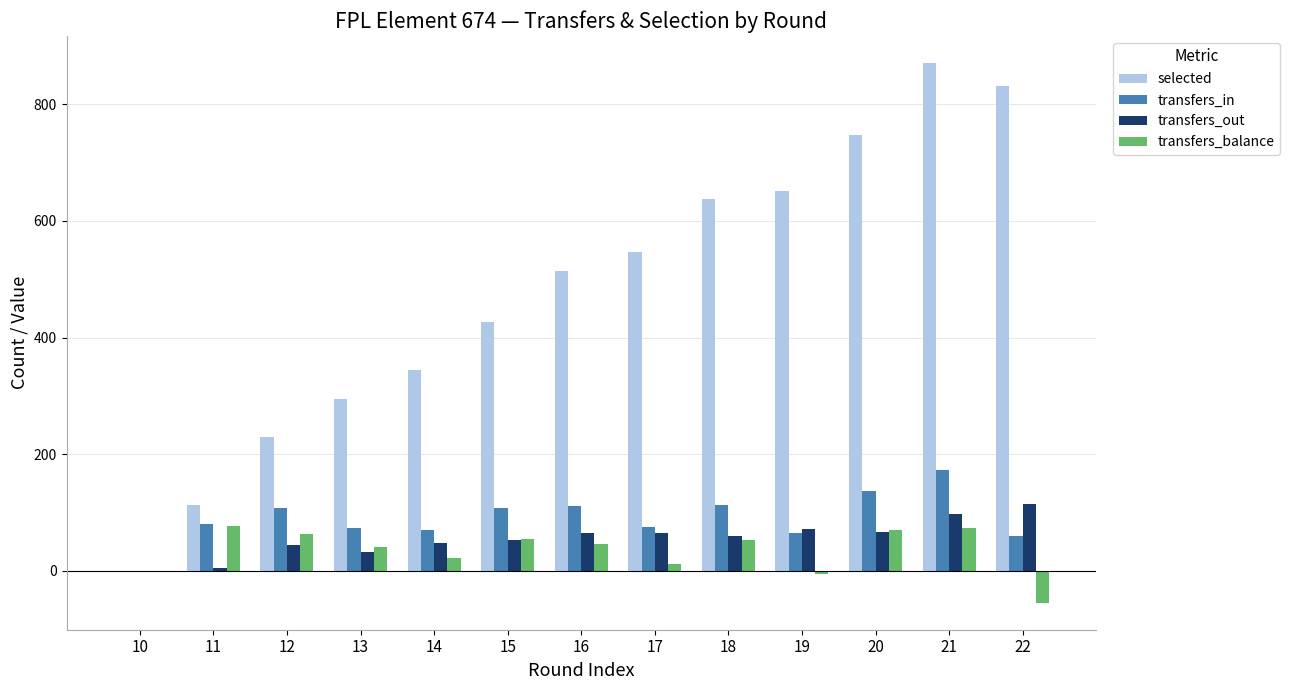

What is the sum of all selected values?

6208